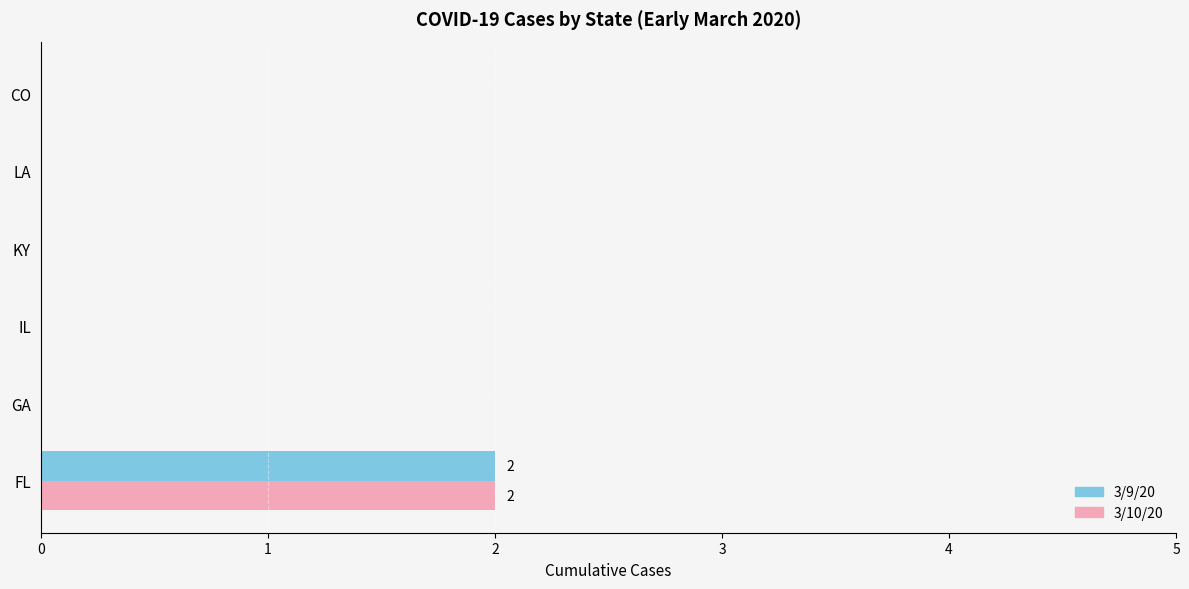

Is the value of 3/10/20 at FL greater than the value of 3/9/20 at IL?

Yes